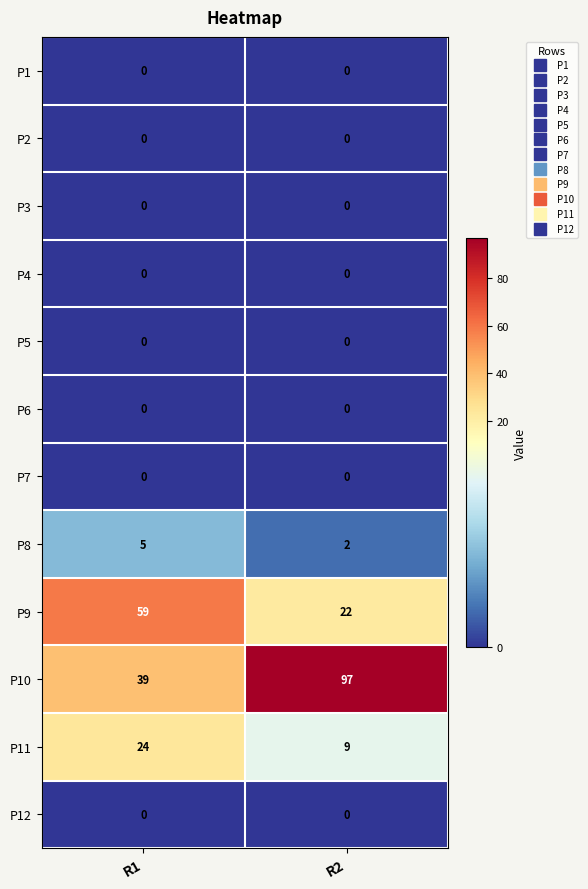

What is the total value across all series at R2?

130